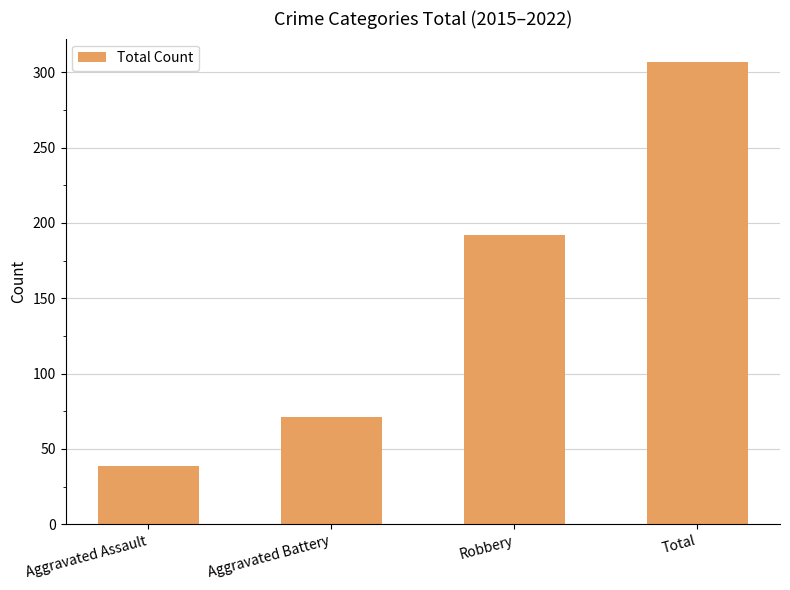

How many values are between 71 and 307?

3